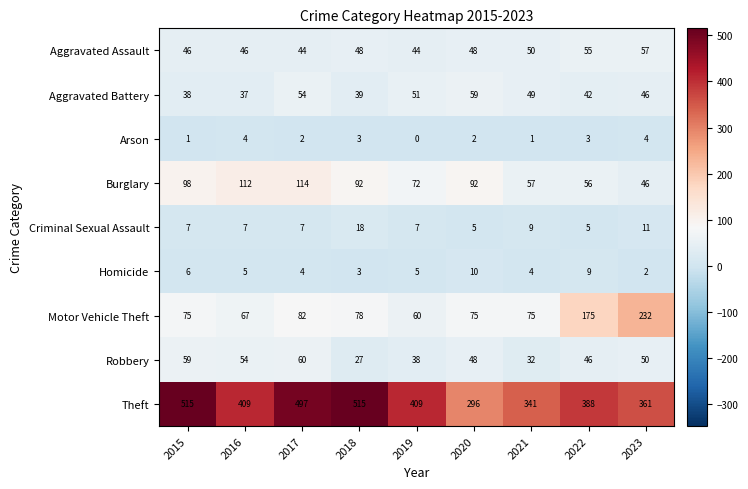

Which category has the lowest value across all series?

2019